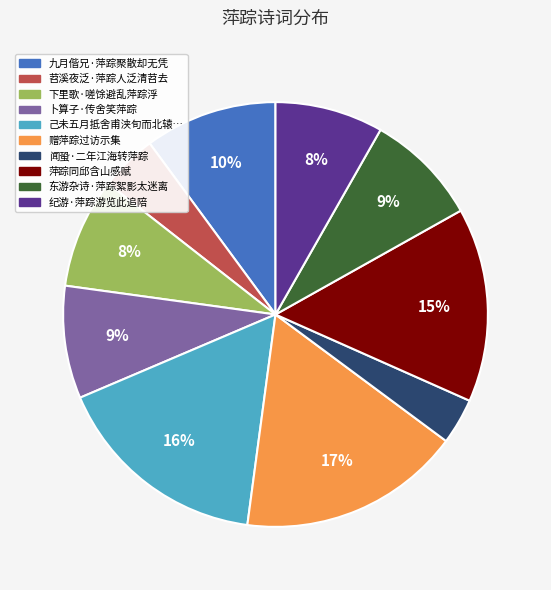

To the nearest percent, what is the average slice percentage?

10%